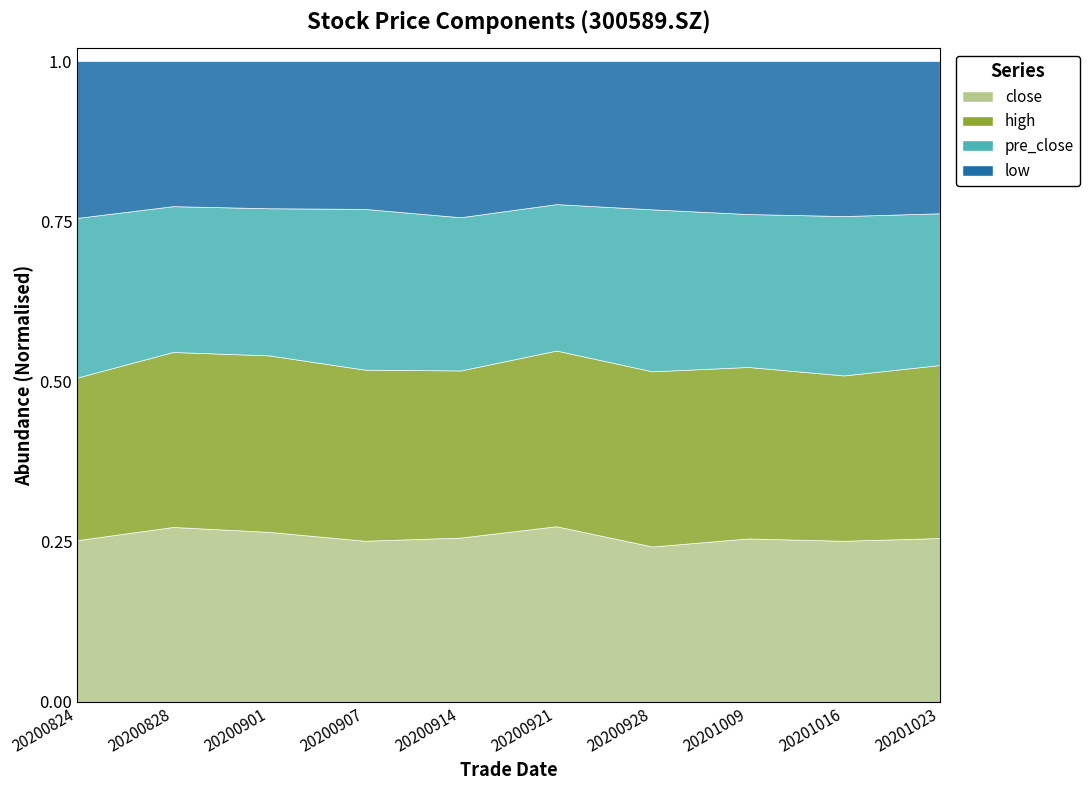

What is the total value across all series at 20200914?

77.6